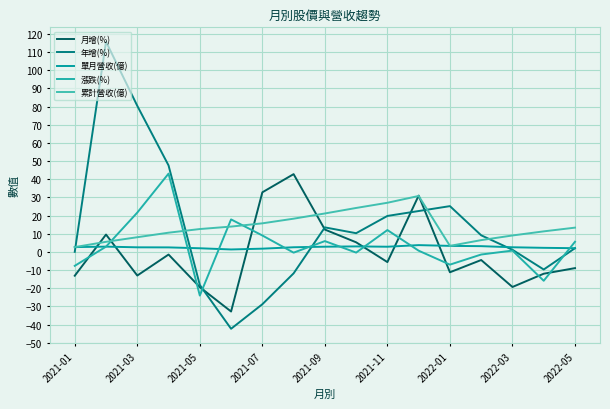

True or false: 累計營收(億) and 單月營收(億) intersect in this chart.

False